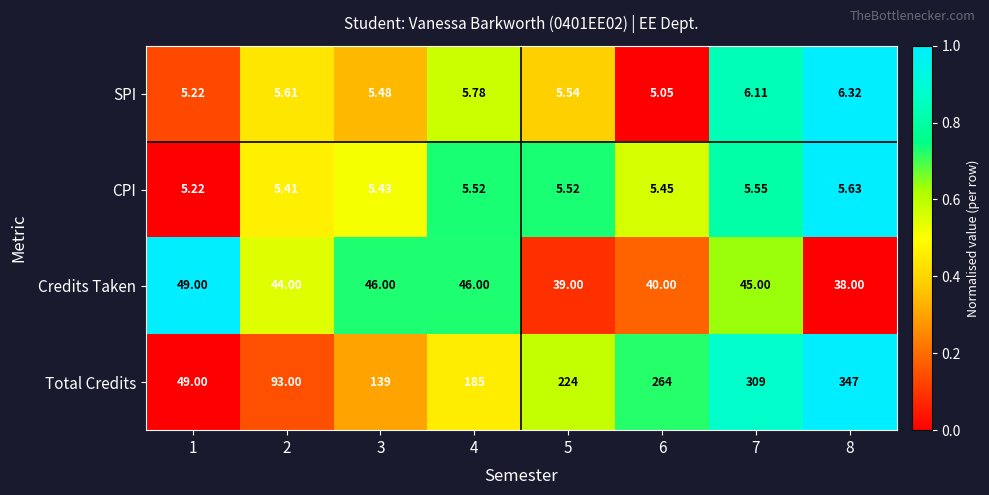

At which category is the sum across all series the highest?

8